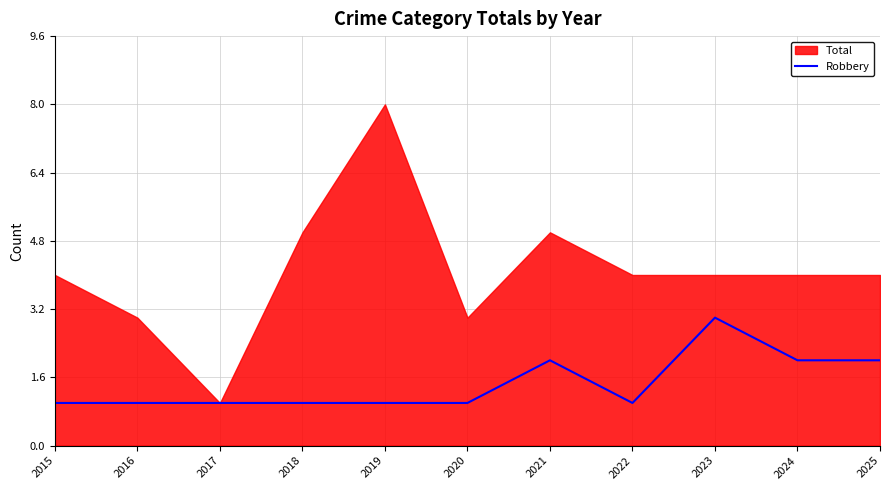

What is the maximum value for Robbery?

3